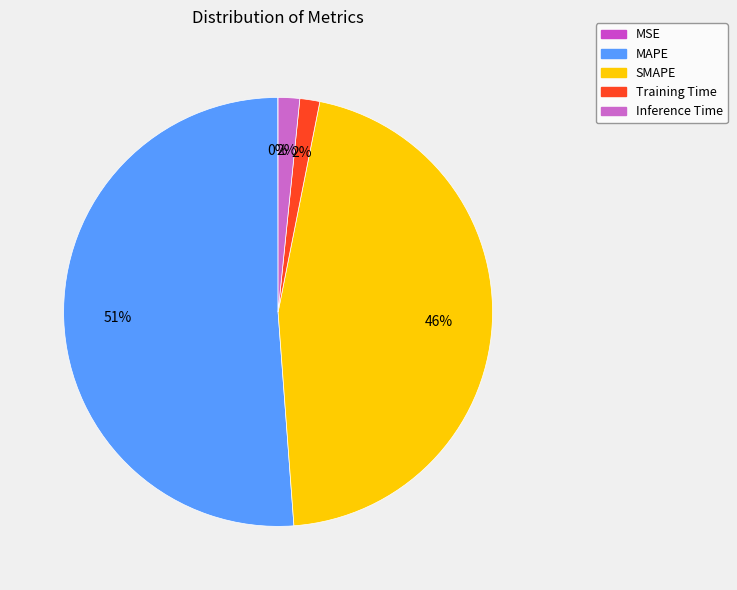

To the nearest percent, what is the difference between the largest and smallest slice percentages?

51%